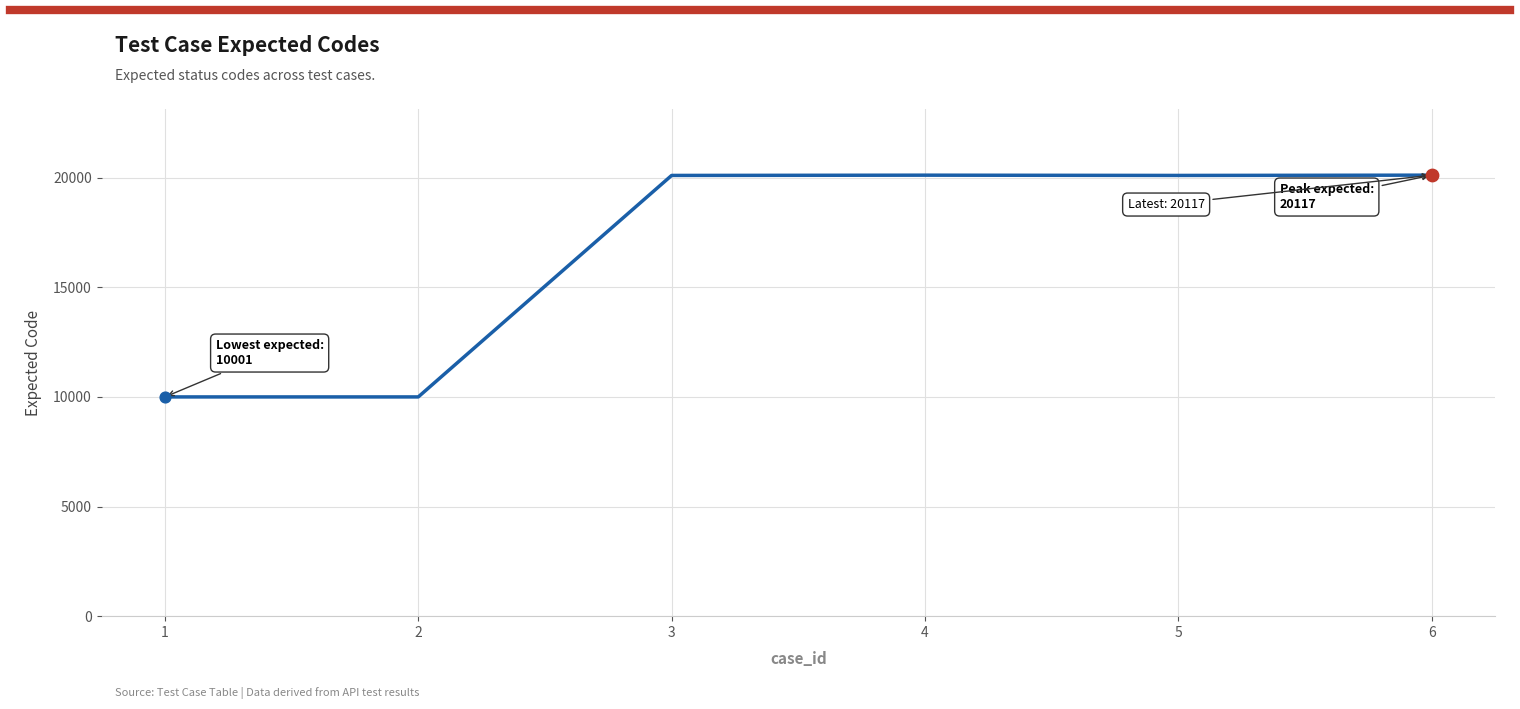

What is the ratio of the value at 5 to the value at 2?

2.0